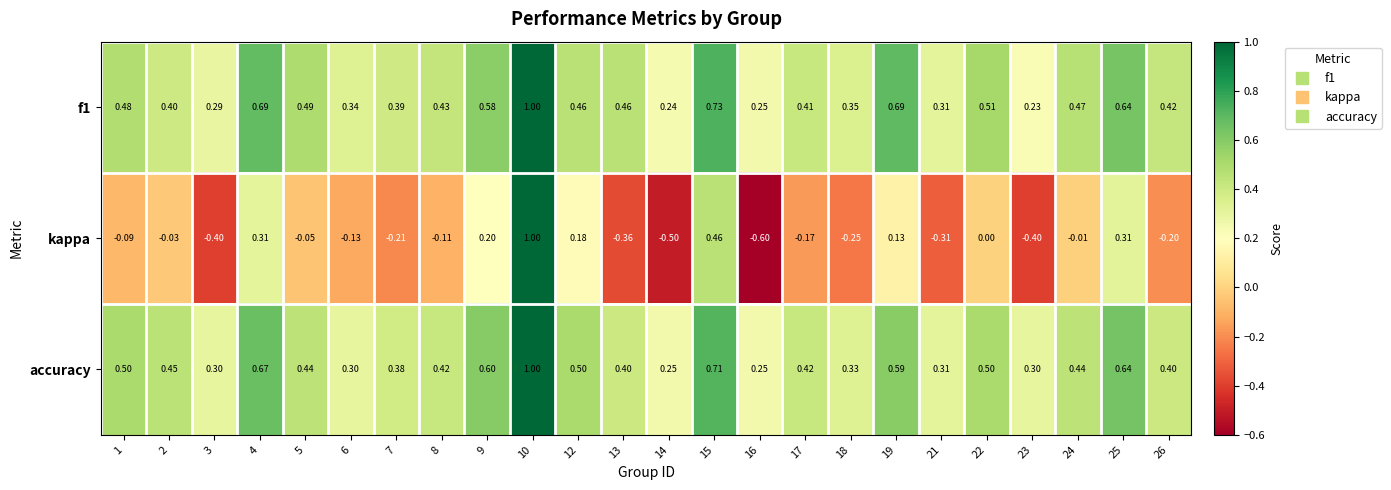

Is the value of kappa at 14 greater than the value of accuracy at 8?

No